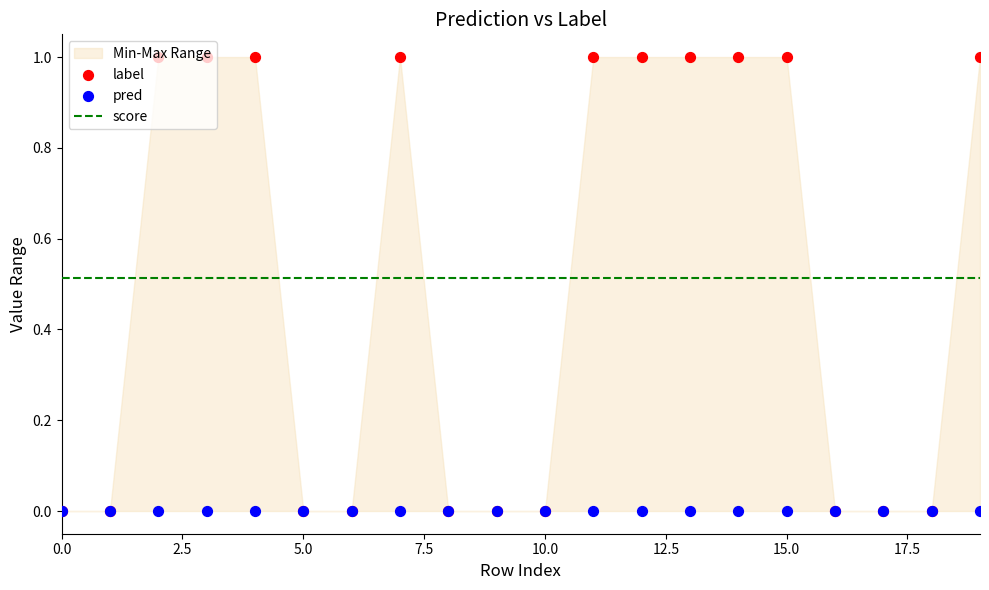

What is the total value across all series at 15.0?

0.5